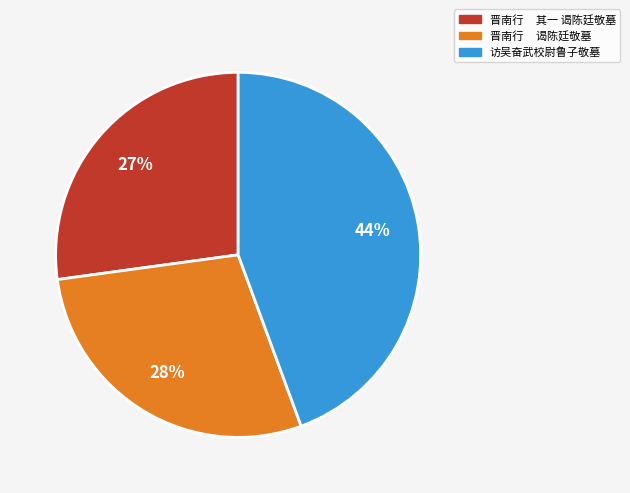

What is the ratio of the value at 晋南行 其一 谒陈廷敬墓 to the value at 晋南行 谒陈廷敬墓?

1.0